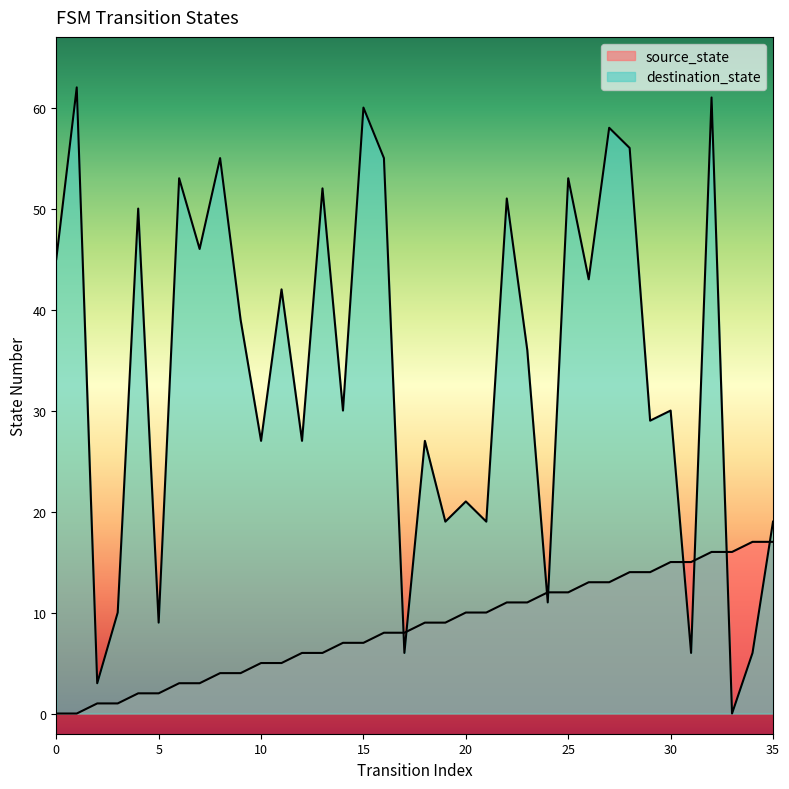

At how many categories does at least one series exceed 9?

33